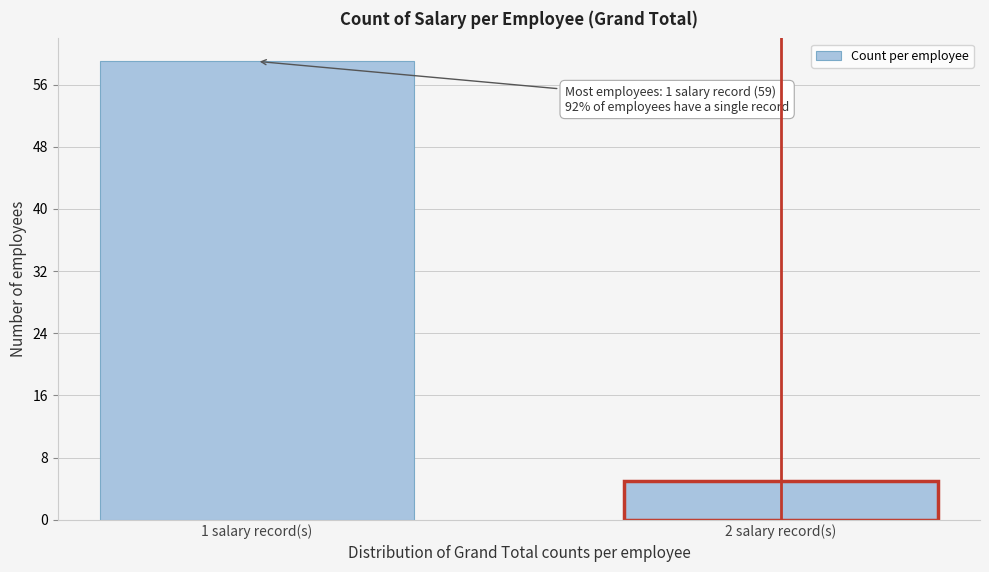

Reading left to right, what are all the values shown in this chart?

1 salary record(s)=59	2 salary record(s)=5